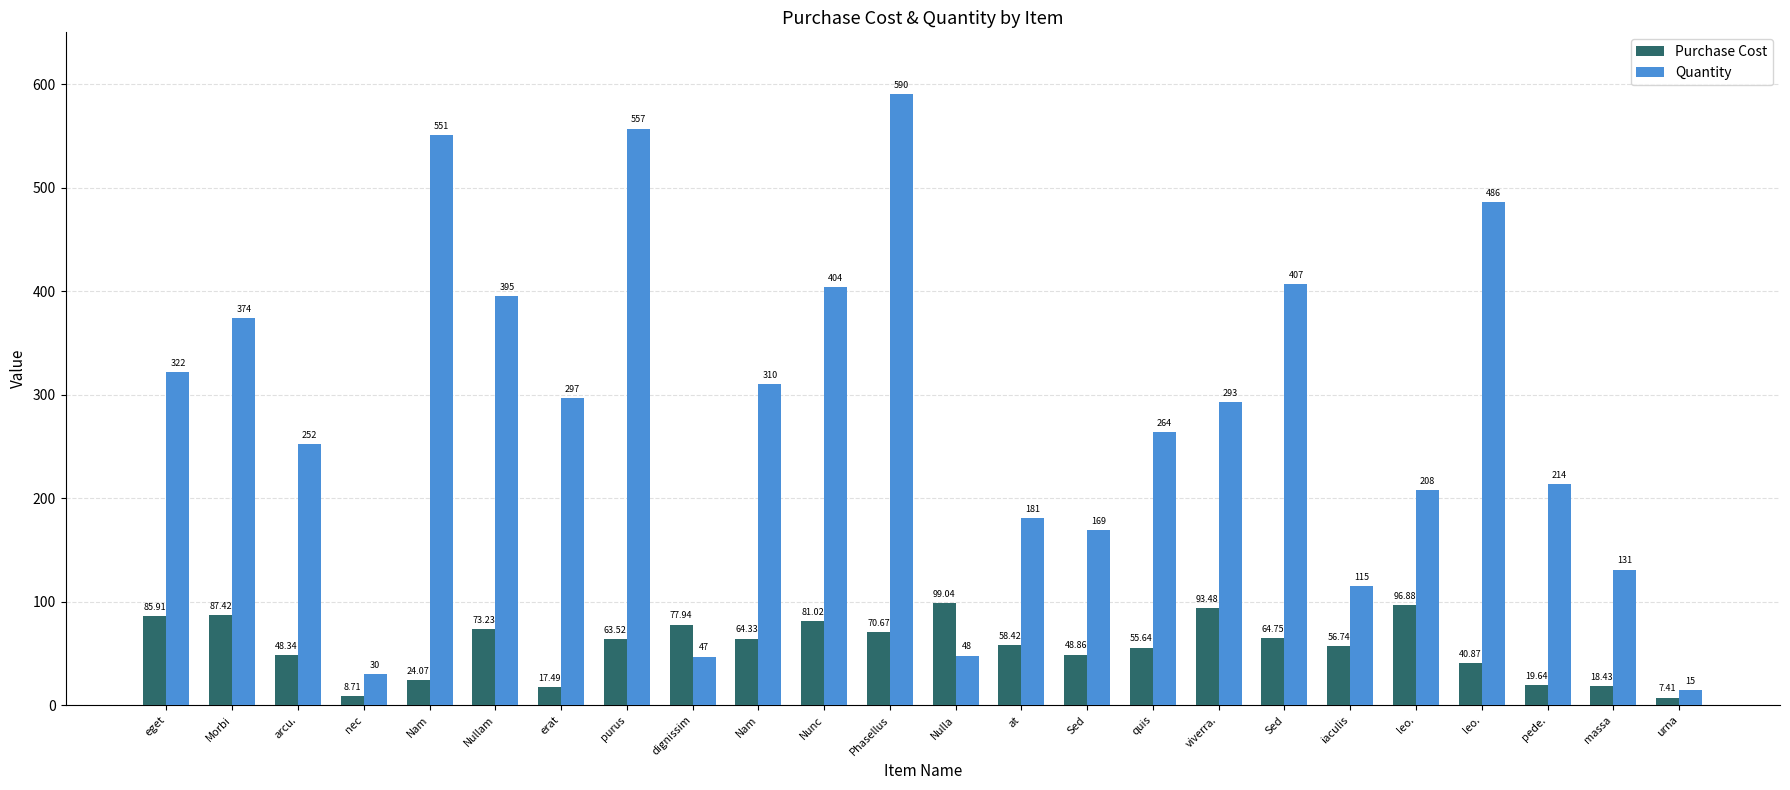

Is the value of Quantity at urna greater than the value of Purchase Cost at eget?

No